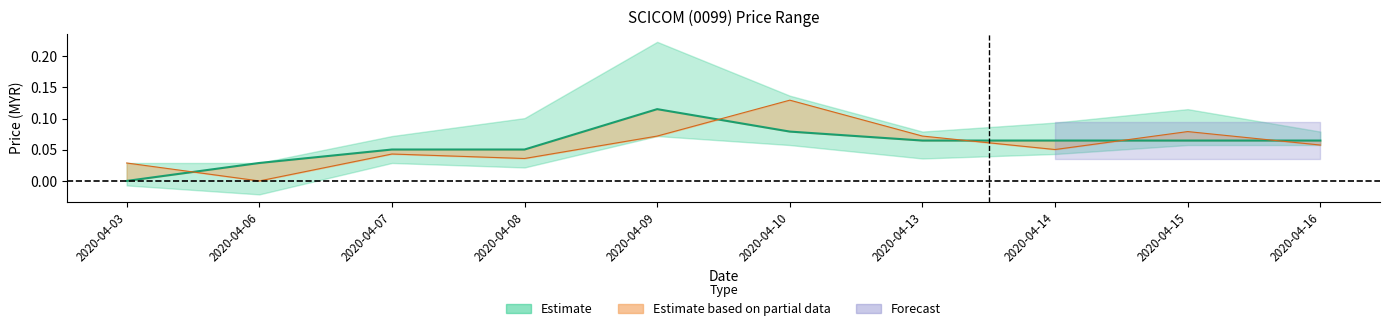

Is it true that open equals 0.0 at 2020-04-06?

False